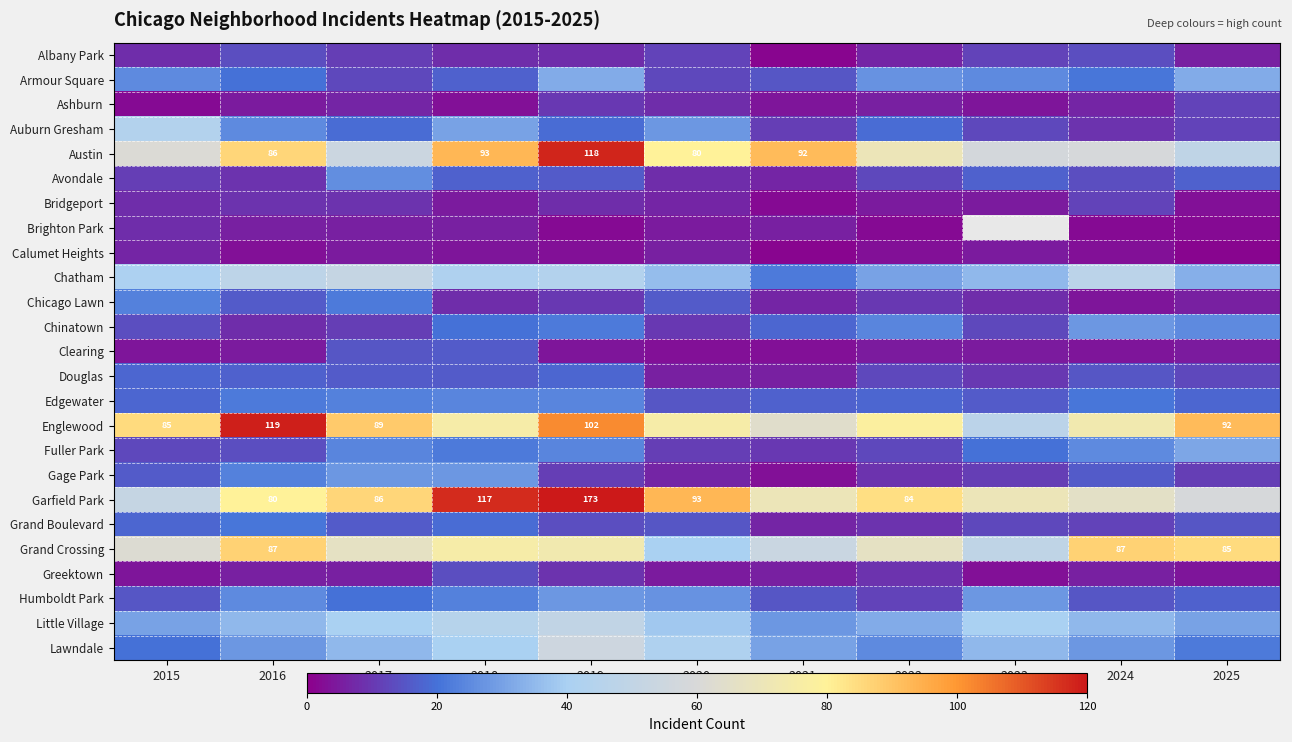

At which category is the sum across all series the highest?

2019